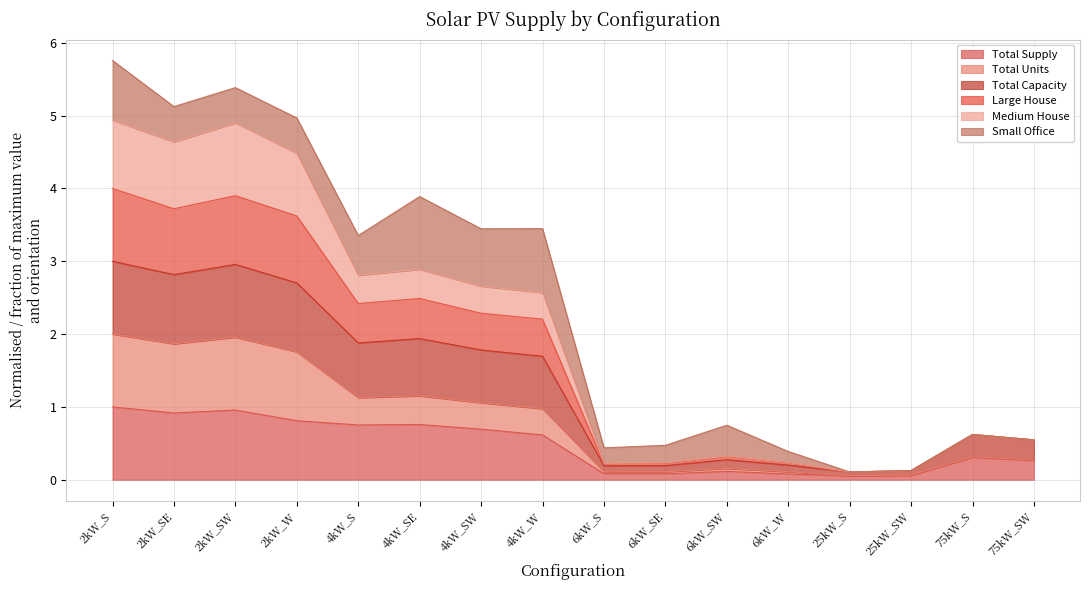

Rank the categories by Total Supply value from lowest to highest.

25kW_S, 25kW_SW, 6kW_W, 6kW_SE, 6kW_S, 6kW_SW, 75kW_SW, 75kW_S, 4kW_W, 4kW_SW, 4kW_S, 4kW_SE, 2kW_W, 2kW_SE, 2kW_SW, 2kW_S